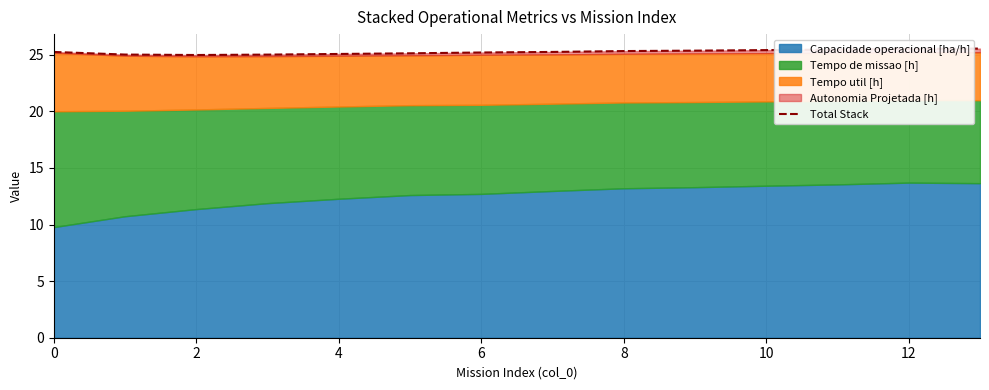

Read the value at 12.

25.5